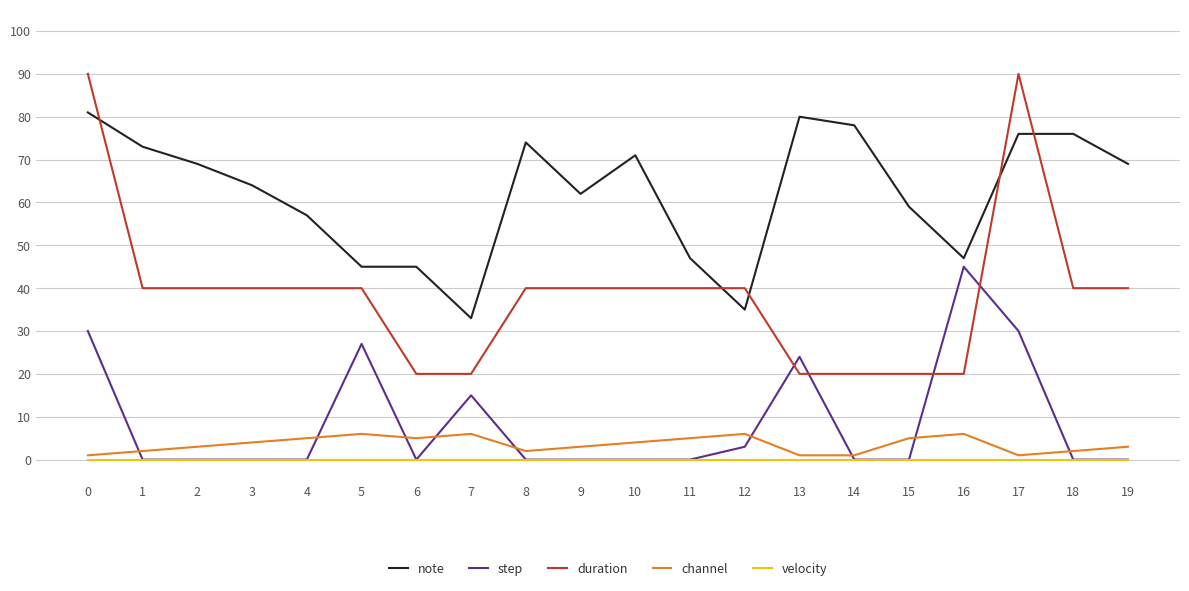

Which series has the largest range (max minus min)?

duration